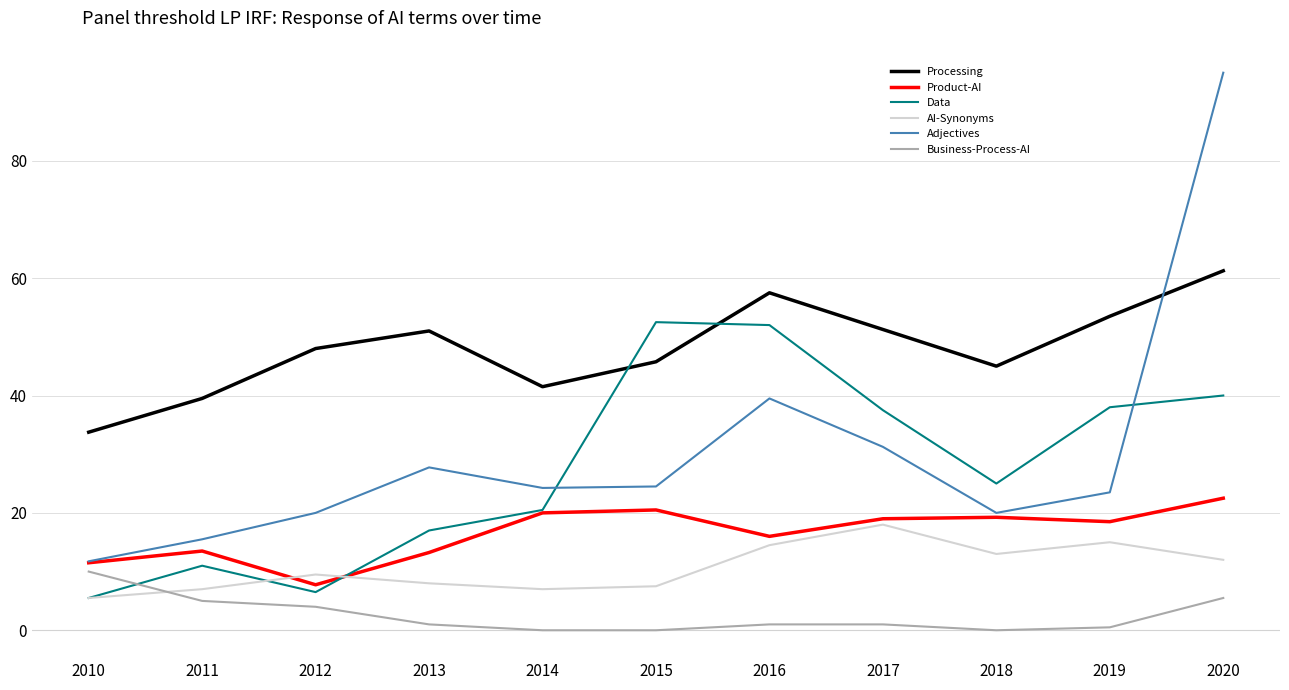

Read the Product-AI value at 2017.

19.0